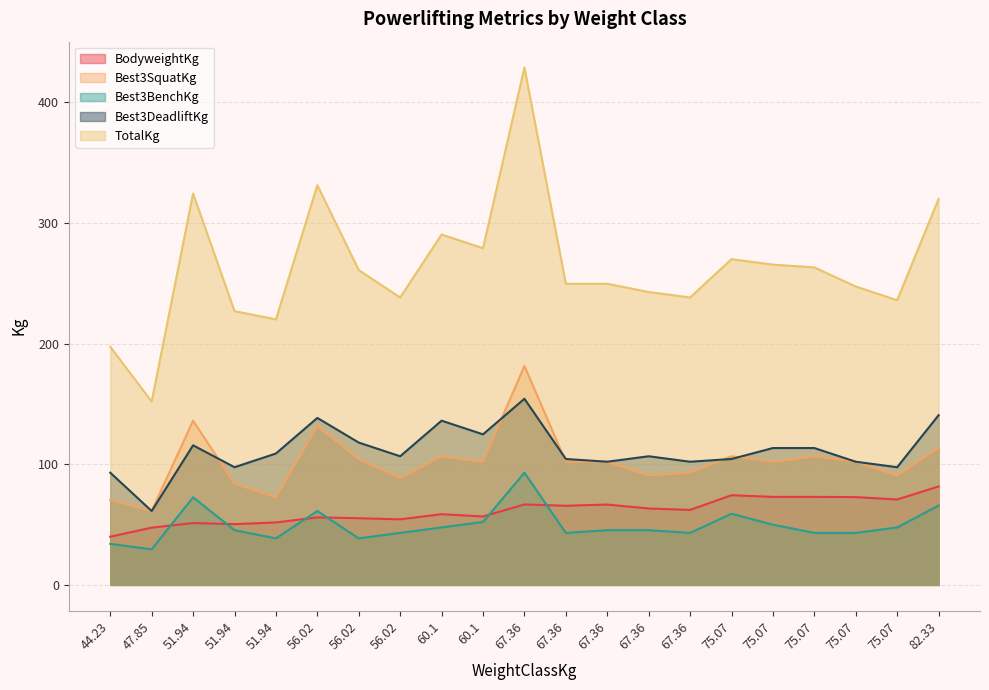

What are all the series names shown in the legend?

BodyweightKg, Best3SquatKg, Best3BenchKg, Best3DeadliftKg, TotalKg